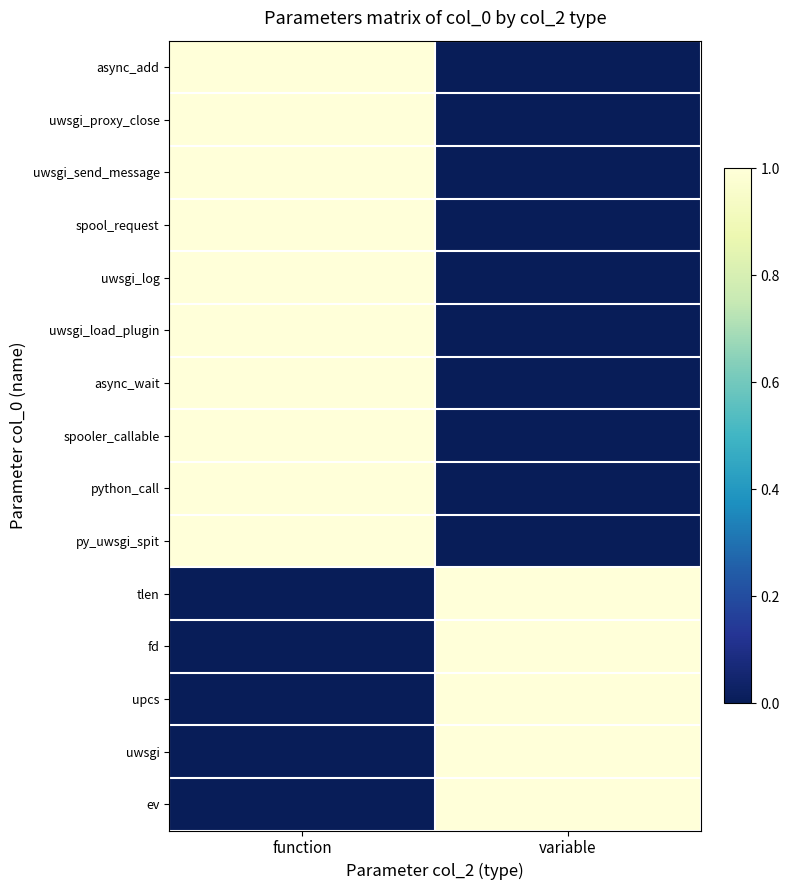

Which has a higher value, function or variable?

function